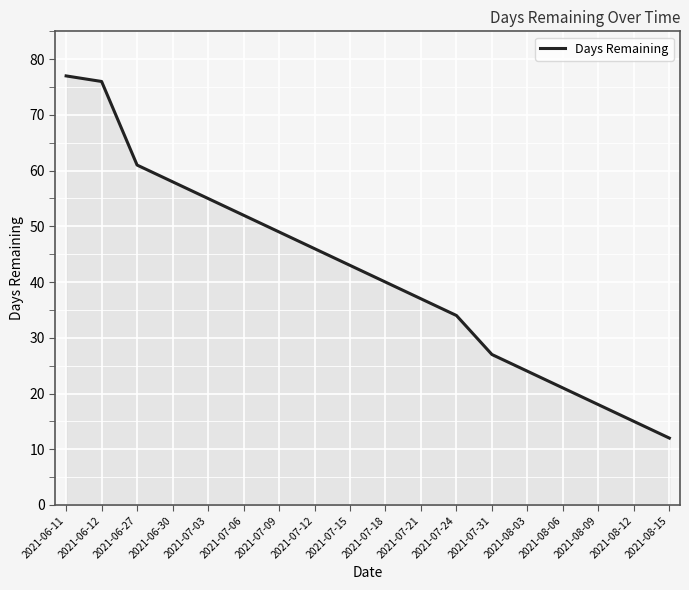

True or false: there are more than 0 points higher than both neighbors.

False